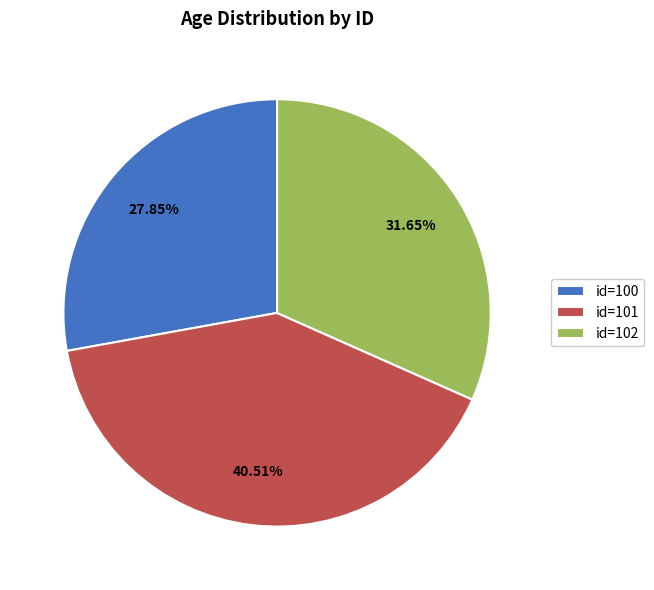

What is the ratio of the value at id=102 to the value at id=100?

1.1